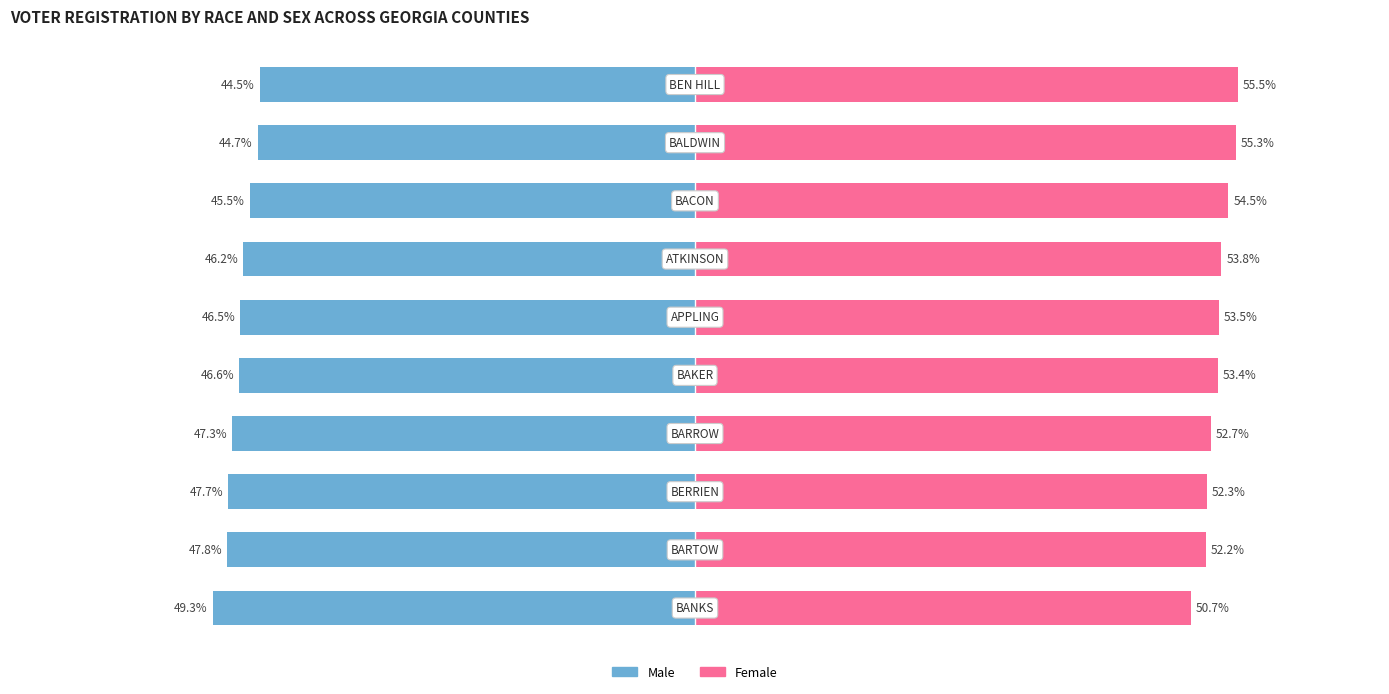

Which series has the largest total across all categories?

Female